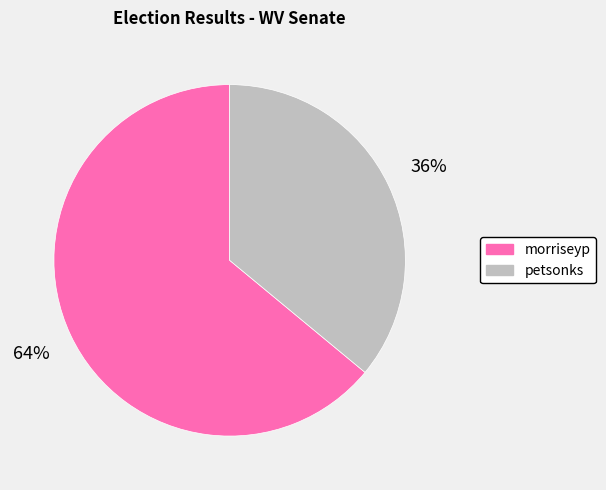

Which has a higher value, morriseyp or petsonks?

morriseyp